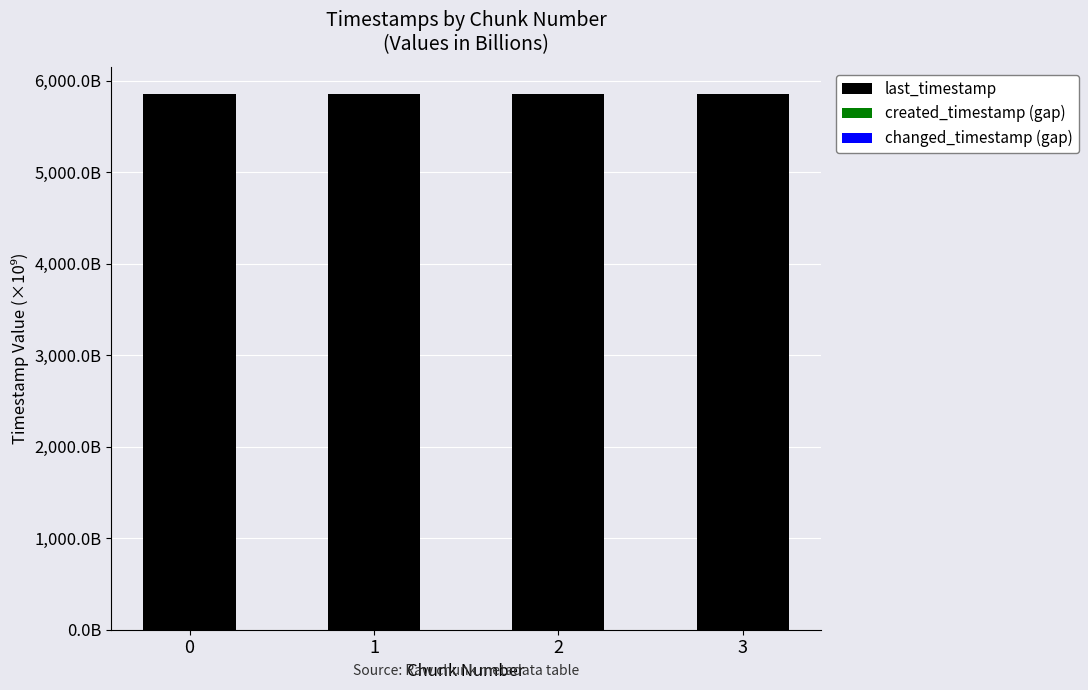

What is the difference between the second highest and second lowest values in the changed_timestamp (gap) series?

0.2